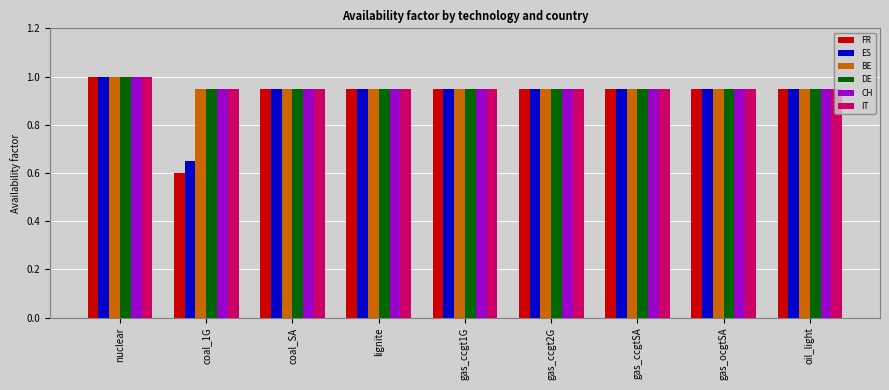

What is the highest value of the IT series?

1.0